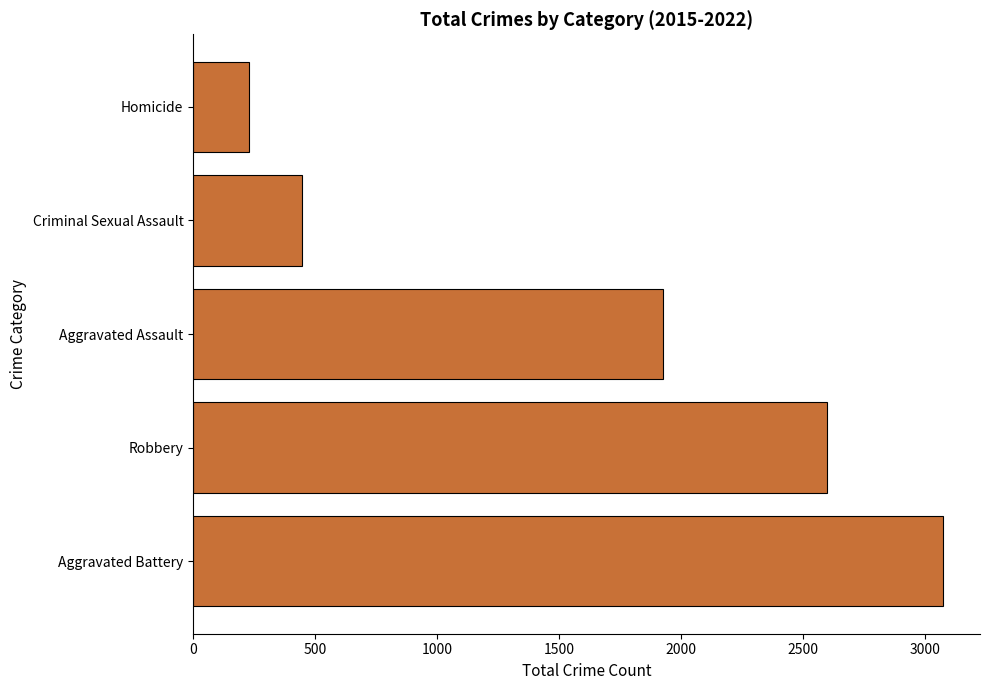

Where is the data nearest to the value 1651?

Aggravated Assault